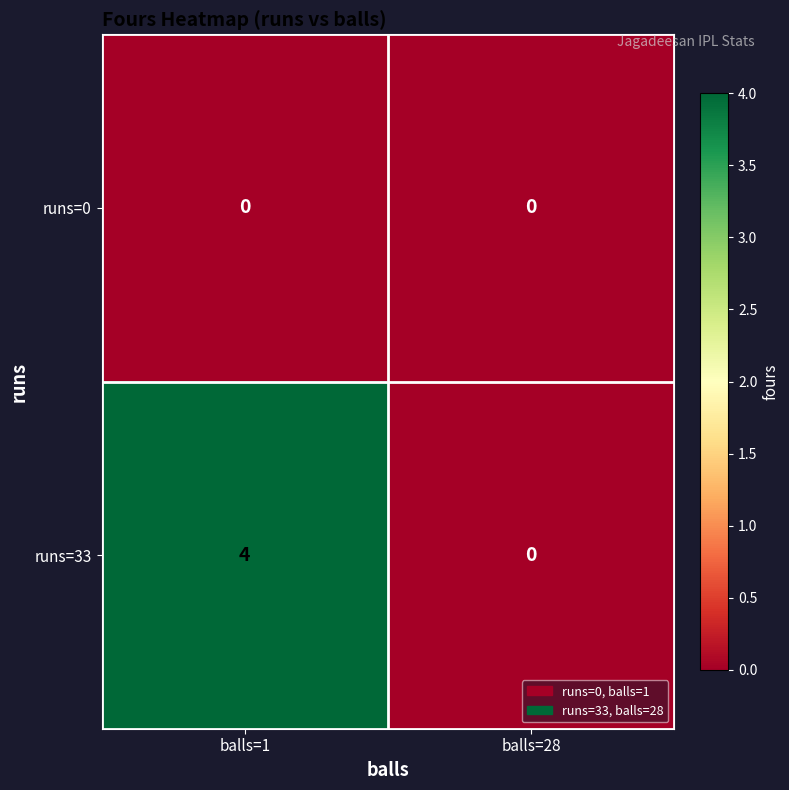

True or false: runs=0 has a value of 0 at balls=28.

True